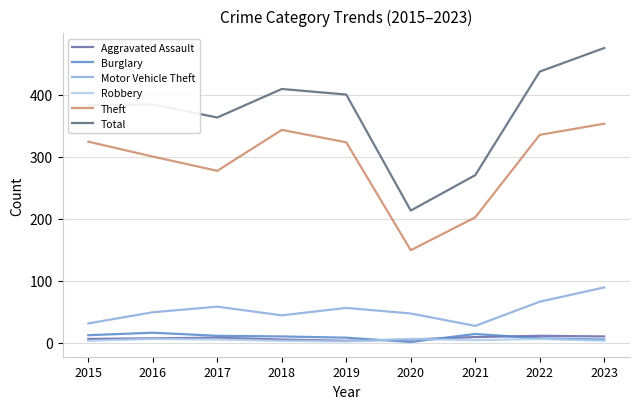

What is the sum of all Burglary values?

84